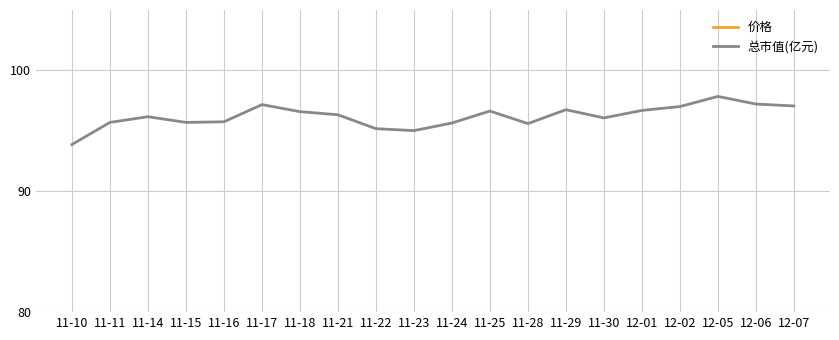

Which label corresponds to the largest value in the chart?

12-05